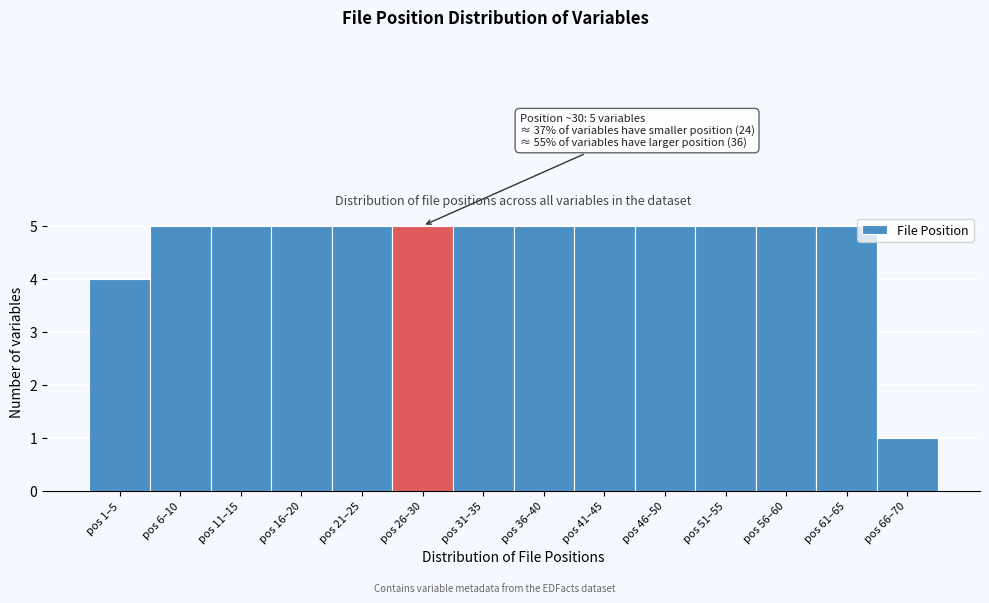

Reading right to left, transcribe all the data shown in this chart.

1	5	5	5	5	5	5	5	5	5	5	5	5	4